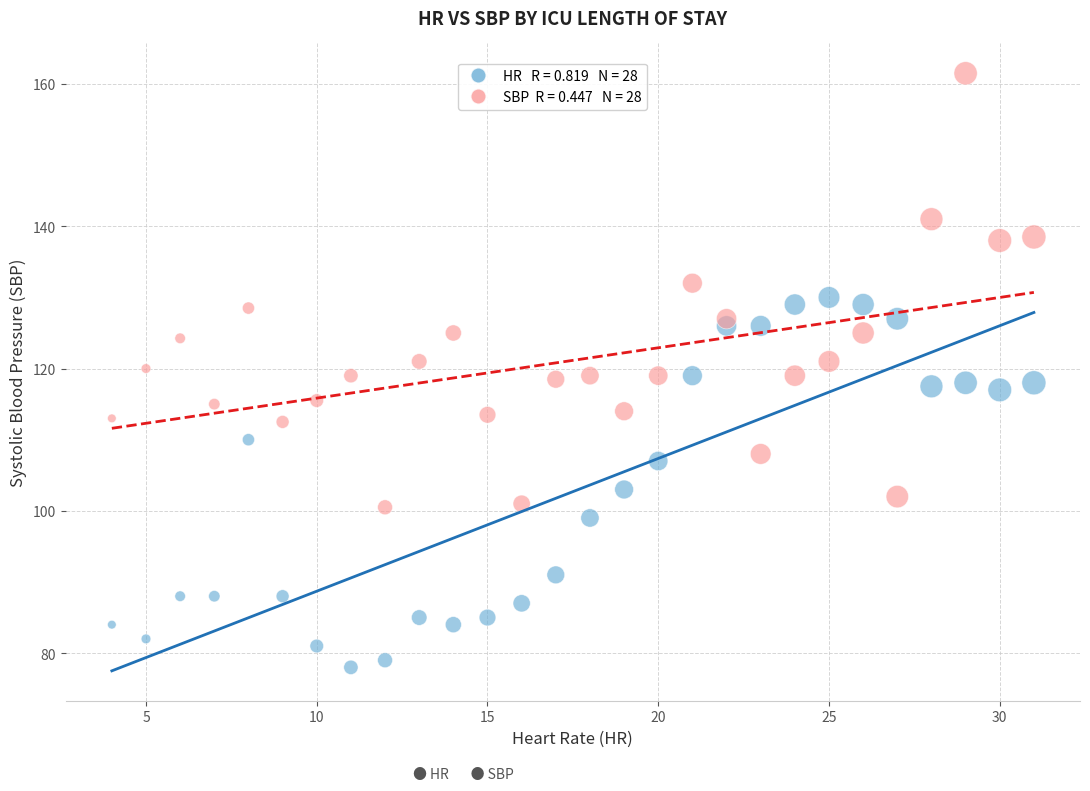

Across all data points, what is the range of X values (max minus min)?

27.0